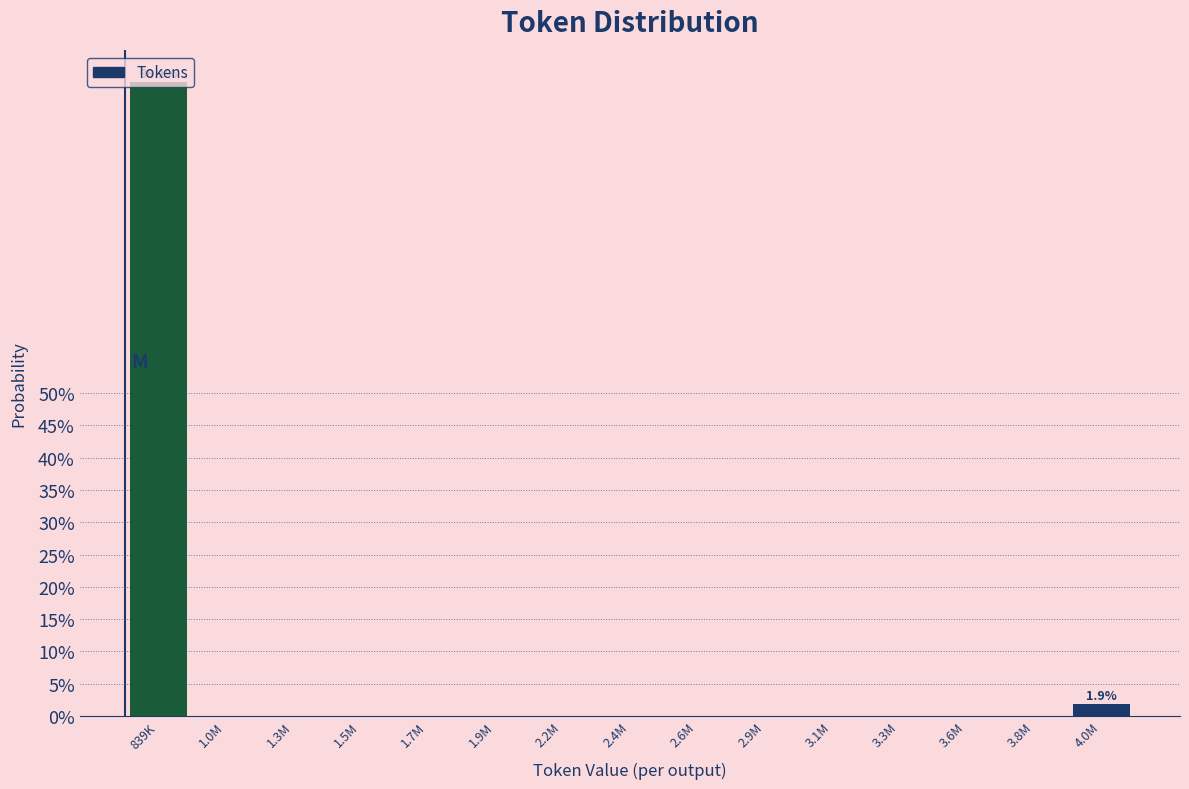

What is the maximum value shown in the chart?

98.1